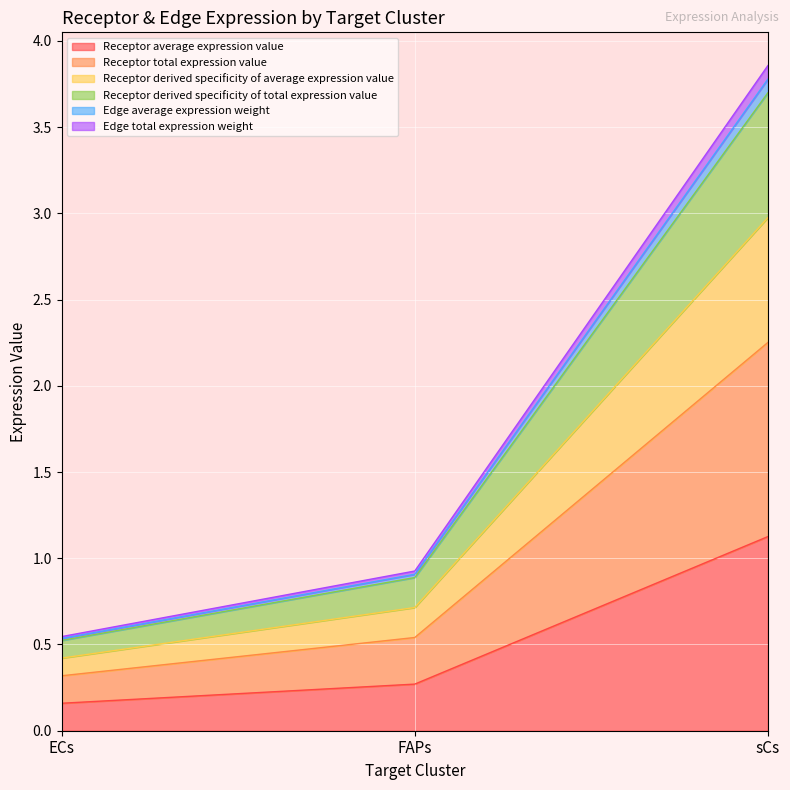

Does the chart display data point markers on the line(s)?

No